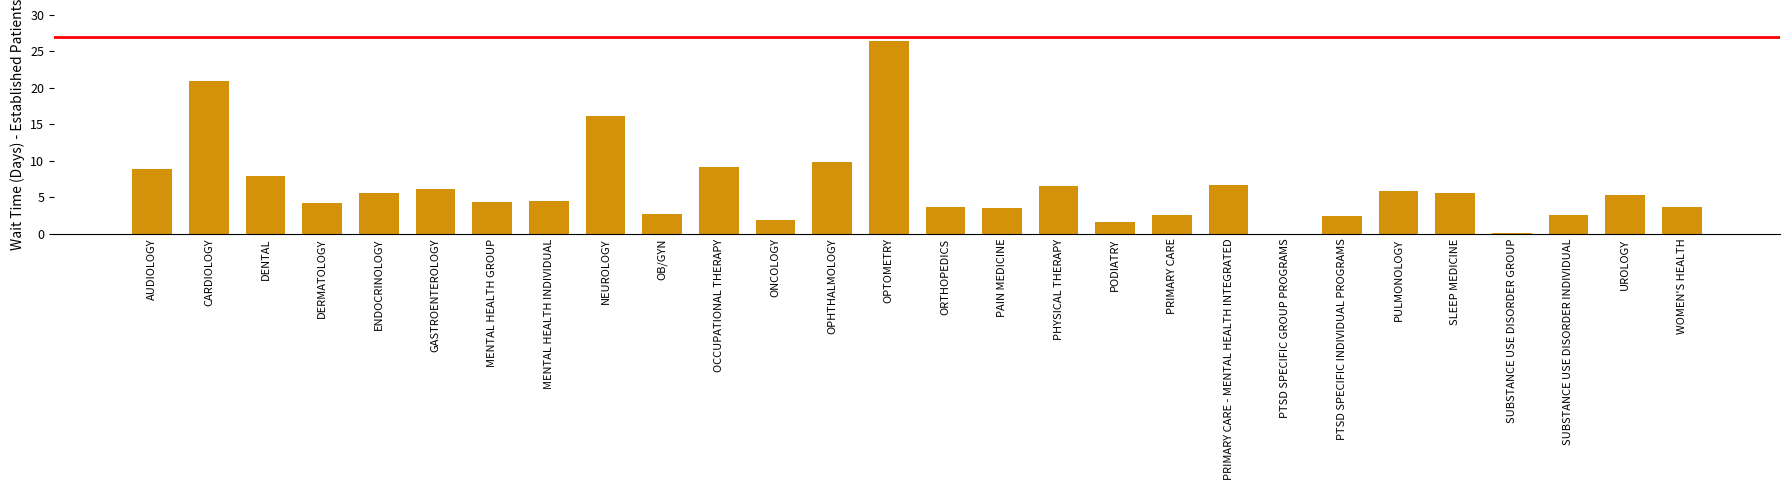

Is it true that the value at OCCUPATIONAL THERAPY is 9.2?

True